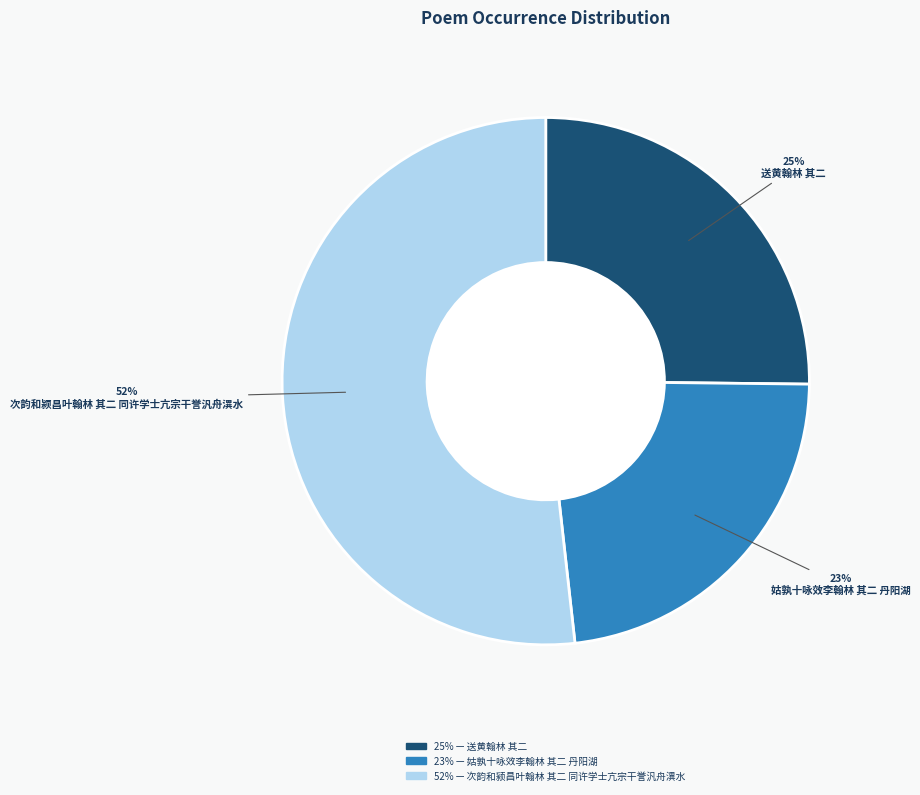

Is there any slice that represents more than half of the pie?

Yes